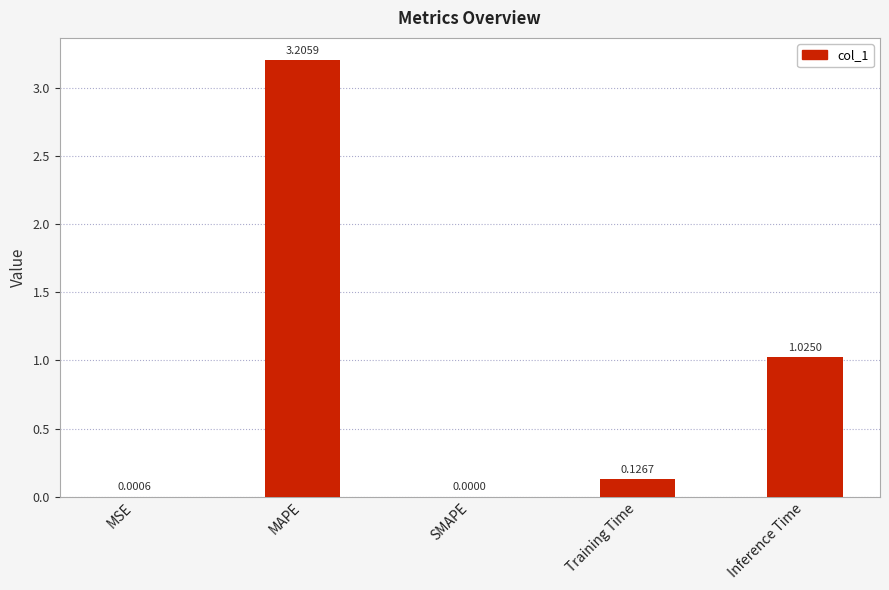

Approximately how many times larger is the value at MAPE compared to Inference Time?

3.1